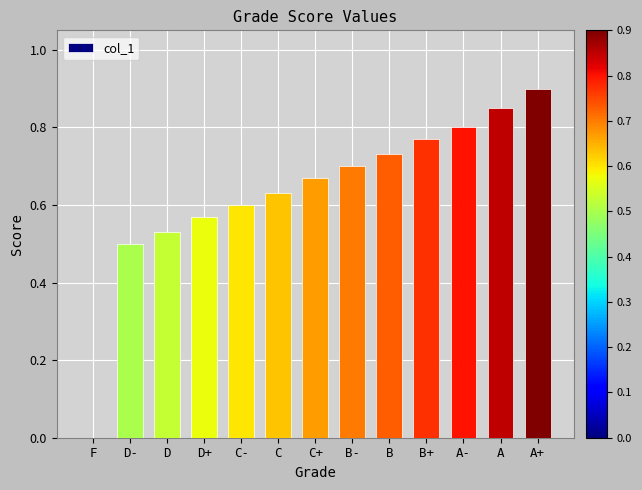

Which has a higher value, B- or F?

B-